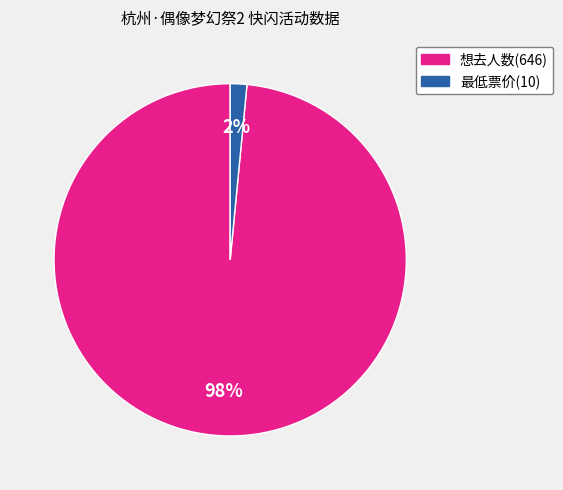

To the nearest percent, what is the average slice percentage?

50%